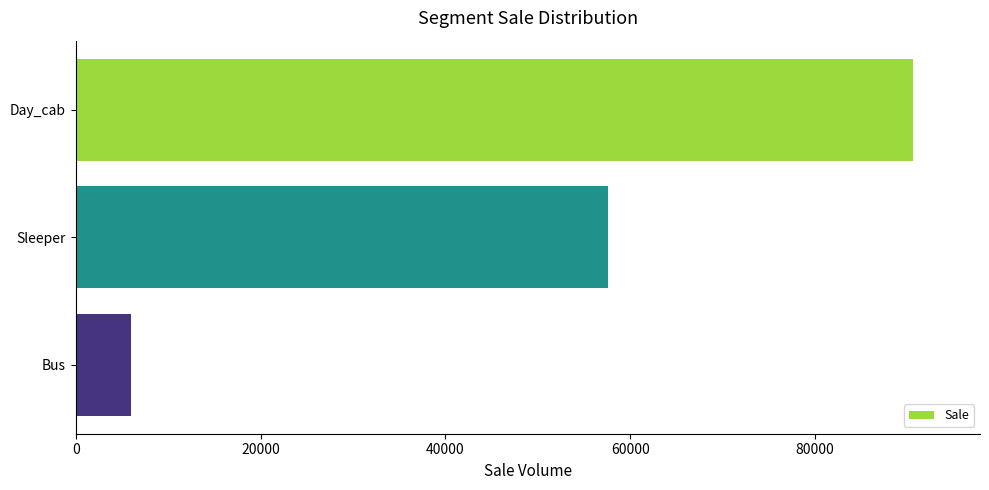

How many data points are less than 57600?

1